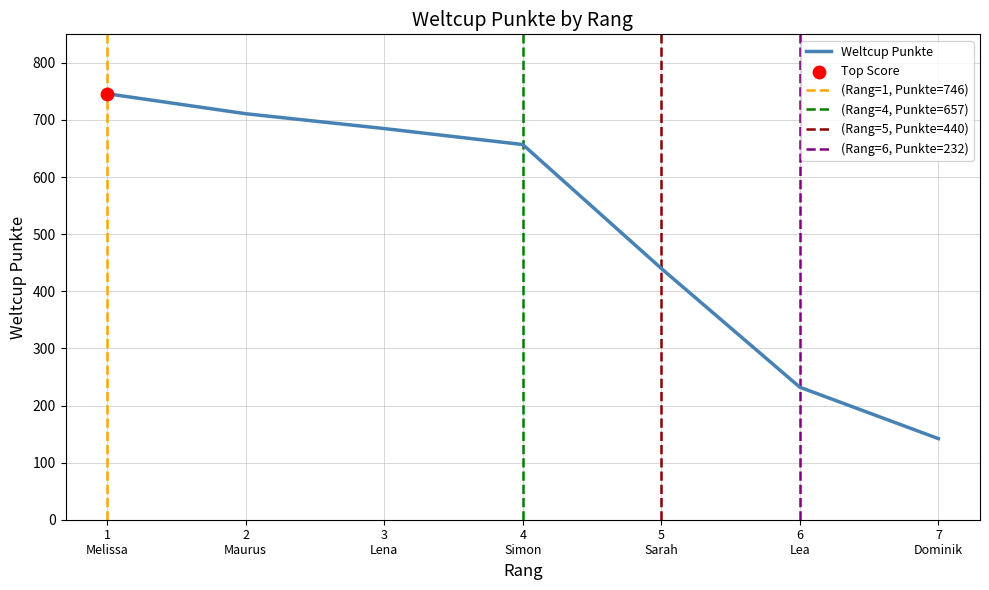

What is the lowest value of the Weltcup Punkte series?

142